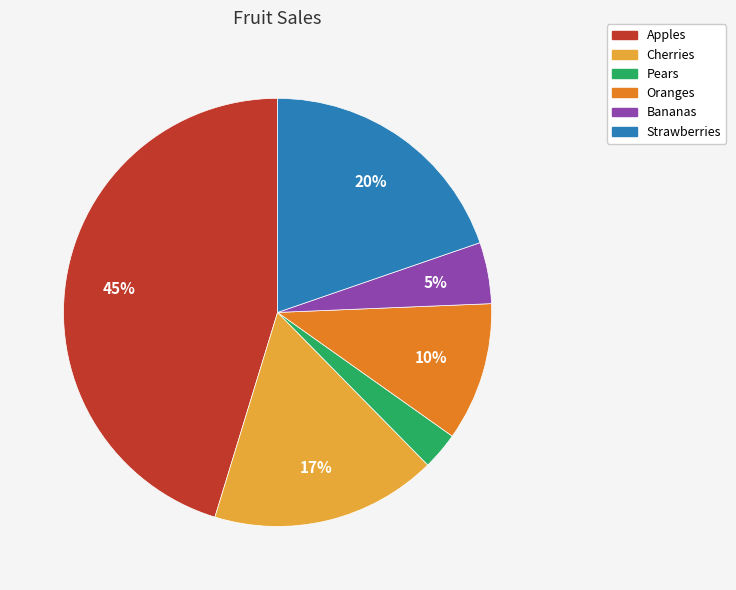

Do Oranges and Strawberries together represent more than half of the pie?

No